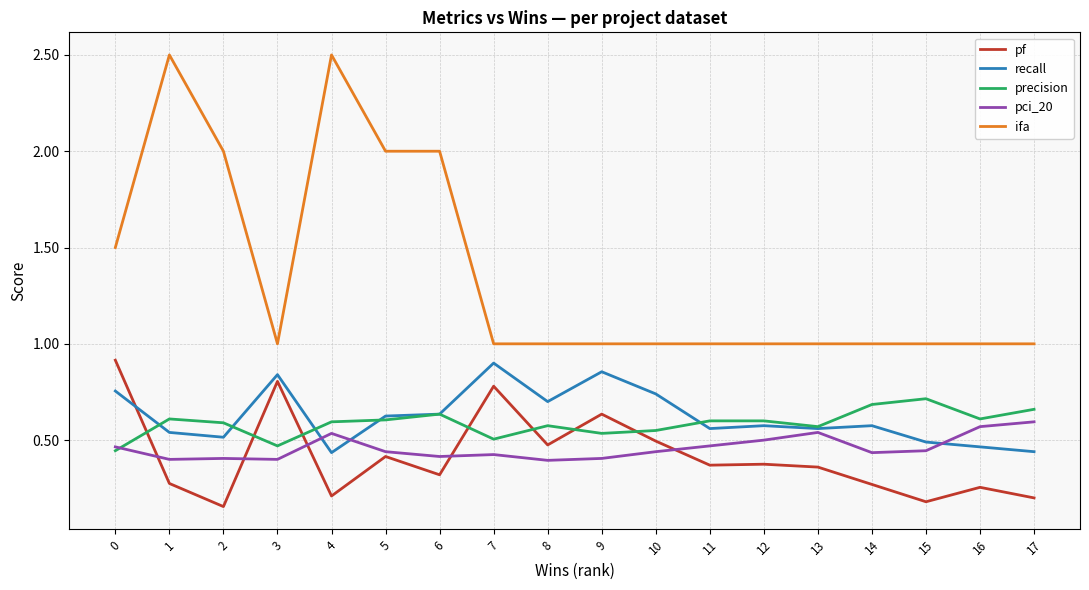

True or false: recall has a value of 0.7 at 8.

True